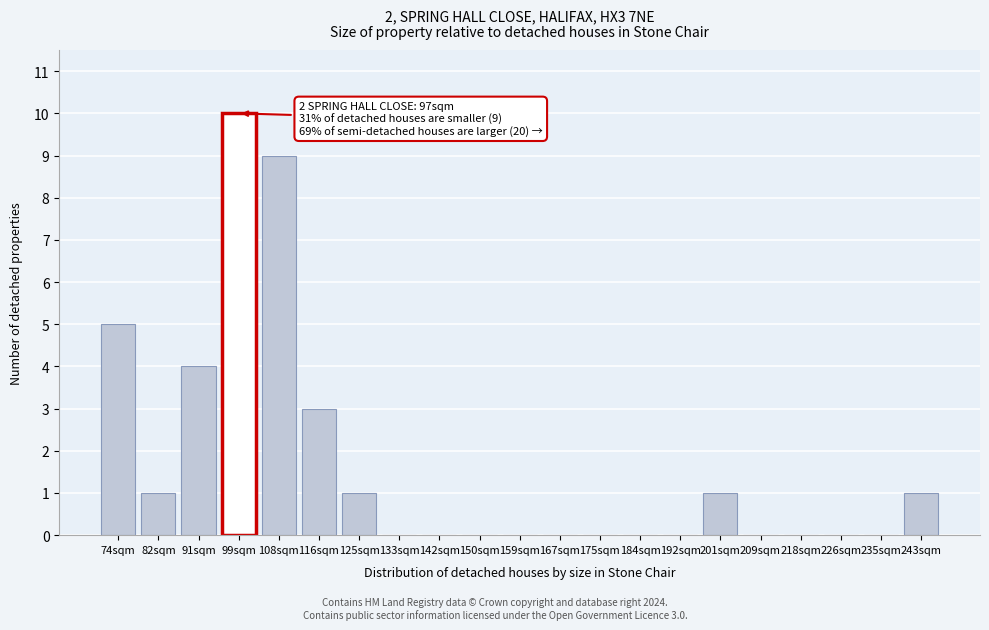

Reading right to left, transcribe all the data shown in this chart.

243sqm=1	235sqm=0	226sqm=0	218sqm=0	209sqm=0	201sqm=1	192sqm=0	184sqm=0	175sqm=0	167sqm=0	159sqm=0	150sqm=0	142sqm=0	133sqm=0	125sqm=1	116sqm=3	108sqm=9	99sqm=10	91sqm=4	82sqm=1	74sqm=5